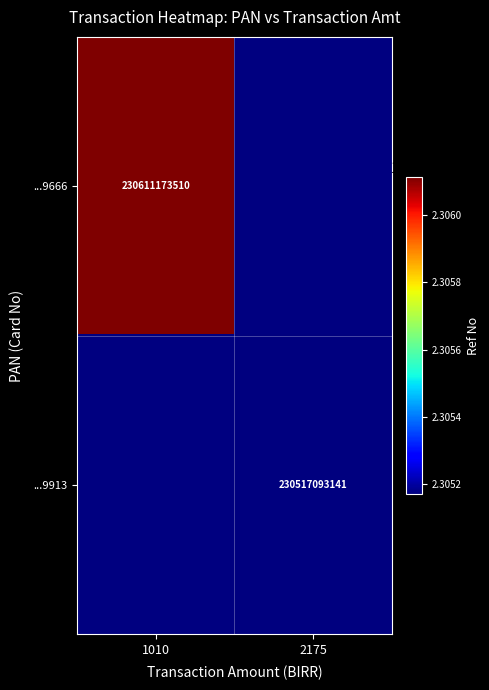

The value of ...9666 at 1010 is 130166697759. True or false?

False